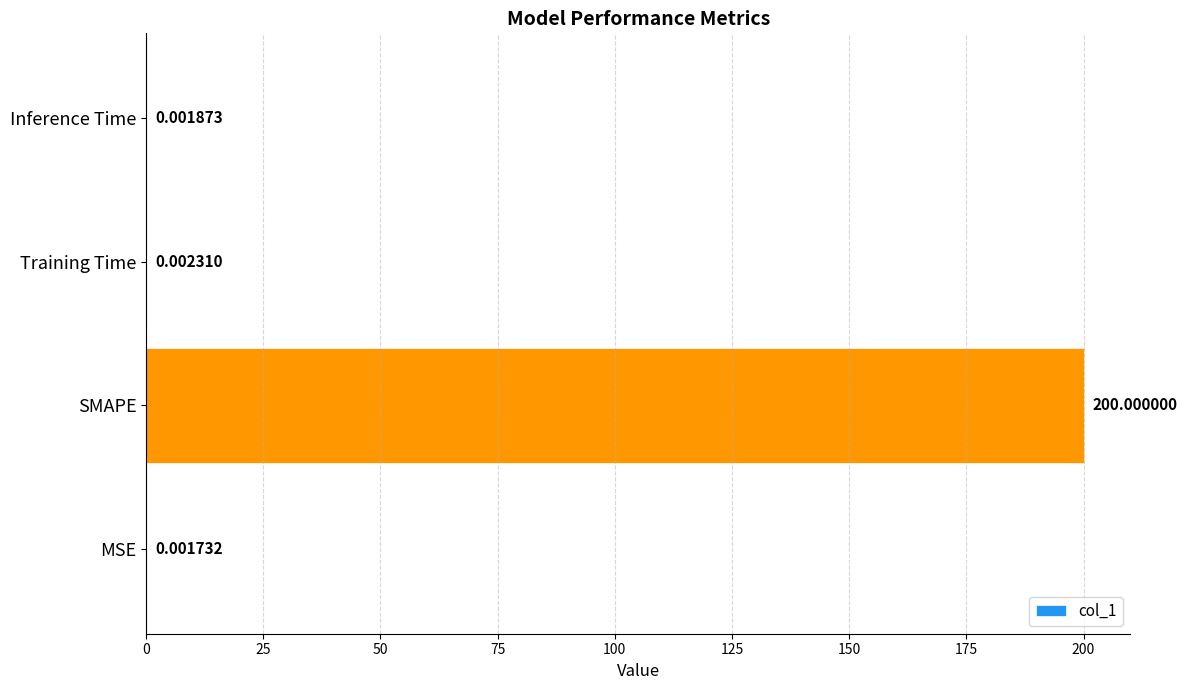

What is the maximum value shown in the chart?

200.0